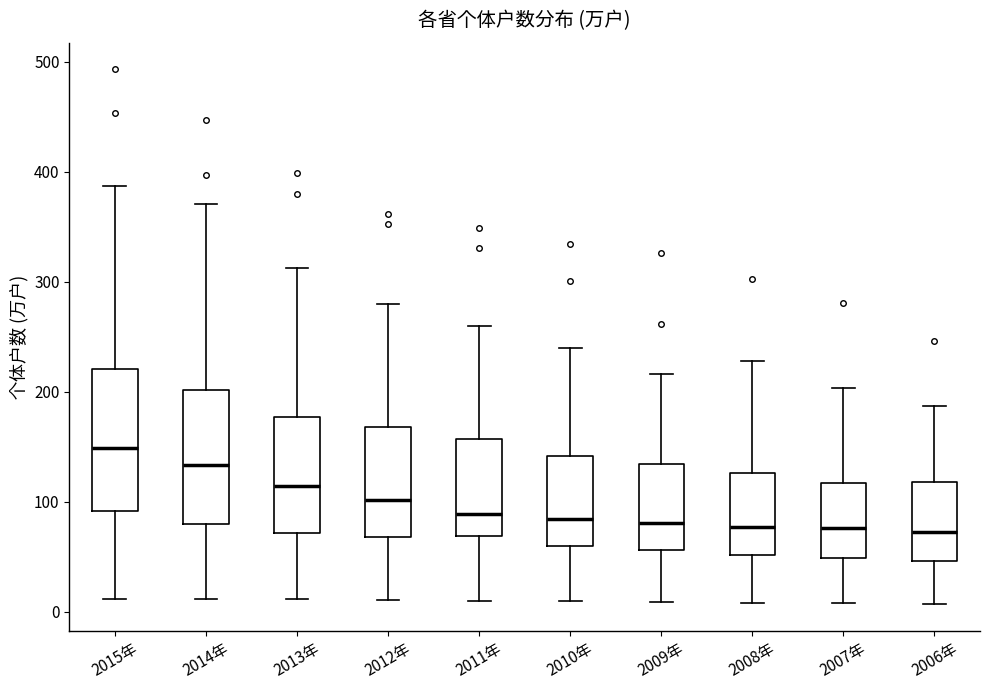

Reading left to right, read every box against the y-axis: the position of its median line, the range the box covers, and the ends of its whiskers. The values are not printed on the chart, so give them approximately, as read against the axis.

2015年: median 150, box 90 to 220, whiskers 10 to 390
2014年: median 130, box 80 to 200, whiskers 10 to 370
2013年: median 110, box 70 to 180, whiskers 10 to 310
2012年: median 100, box 70 to 170, whiskers 10 to 280
2011年: median 90, box 70 to 160, whiskers 10 to 260
2010年: median 80, box 60 to 140, whiskers 10 to 240
2009年: median 80, box 60 to 130, whiskers 10 to 220
2008年: median 80, box 50 to 130, whiskers 10 to 230
2007年: median 80, box 50 to 120, whiskers 10 to 200
2006年: median 70, box 50 to 120, whiskers 10 to 190